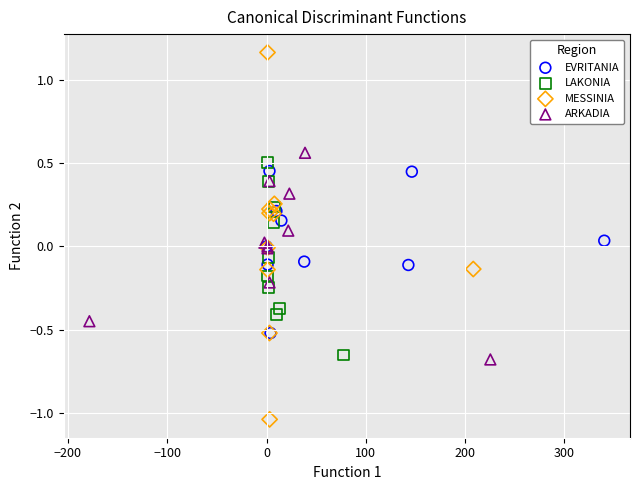

Which series contains the lowest Y value?

MESSINIA